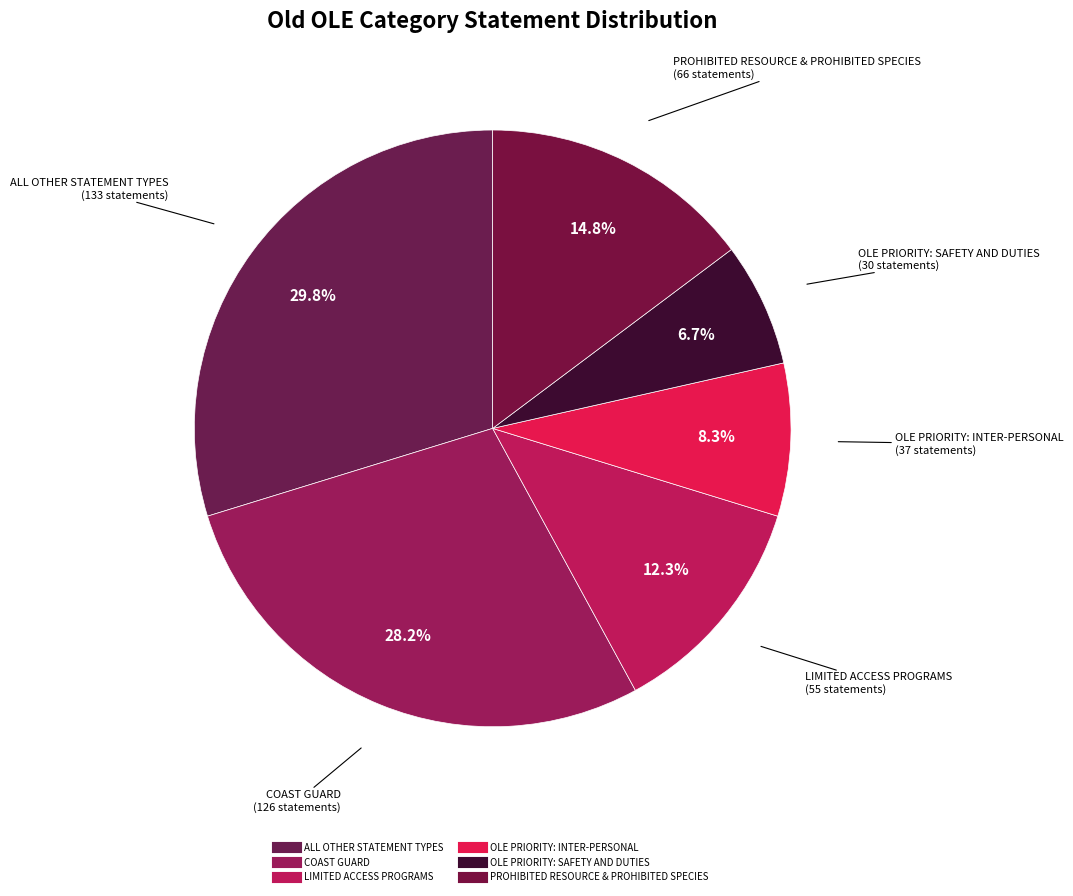

Which category has the biggest portion of the pie?

ALL OTHER STATEMENT TYPES